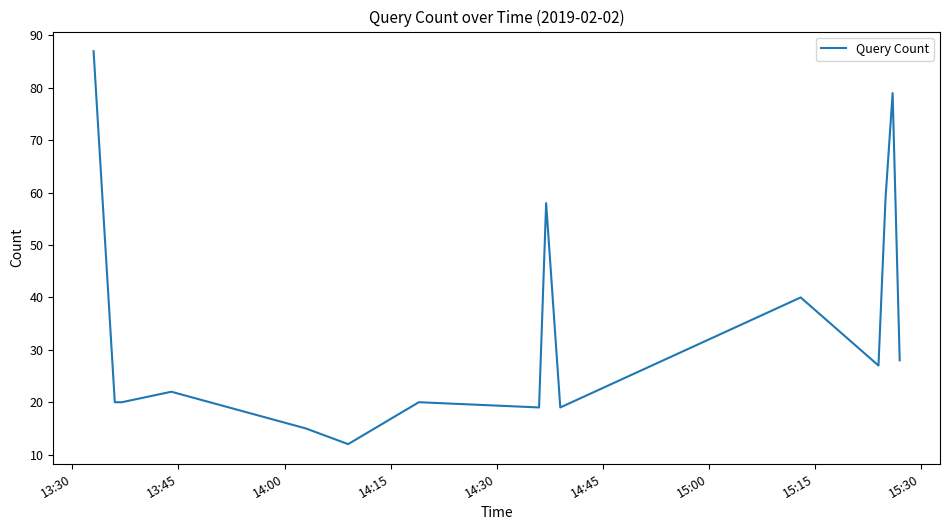

What is the difference between the maximum and minimum values?

75